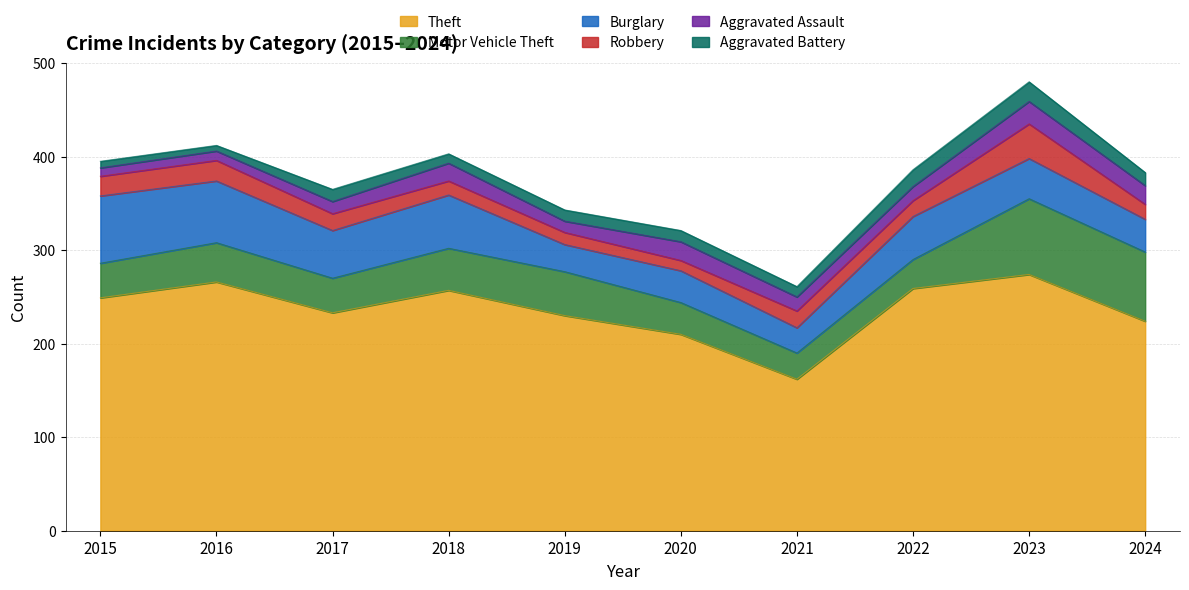

Reading right to left, extract all data points from this chart.

Theft: 224	274	259	162	210	230	257	233	266	249
Motor Vehicle Theft: 74	81	31	28	34	47	45	37	42	37
Burglary: 35	43	46	27	34	29	57	51	66	72
Robbery: 16	37	17	18	11	13	15	18	22	21
Aggravated Assault: 20	24	15	15	20	12	19	13	10	9
Aggravated Battery: 14	21	18	11	12	12	10	13	6	7